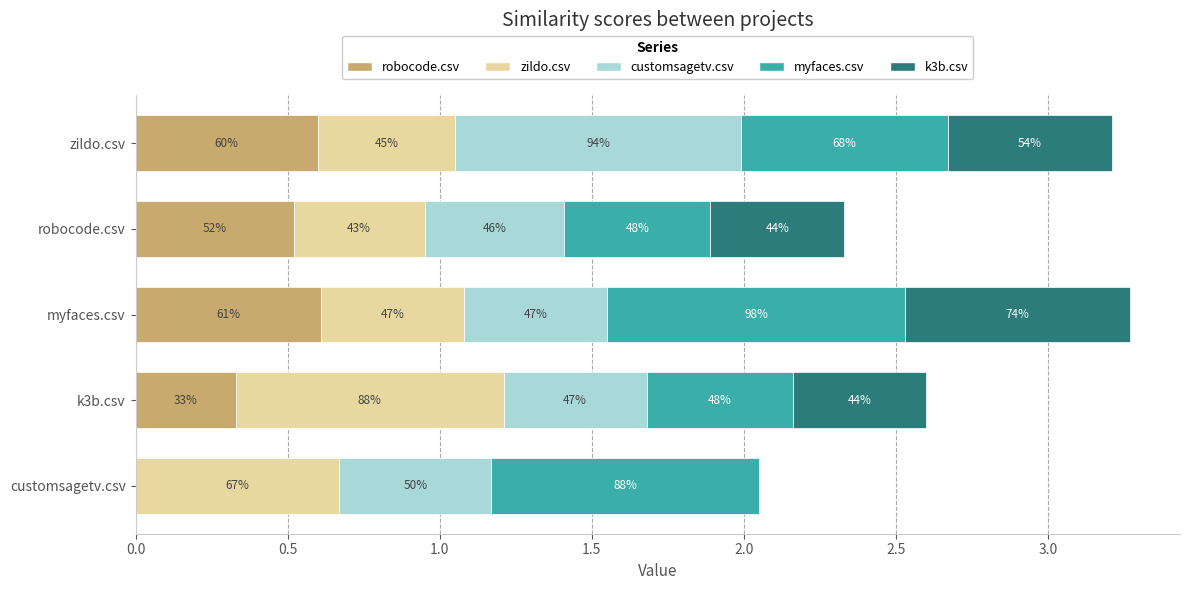

What is the difference between the second highest and second lowest values in the k3b.csv series?

0.1